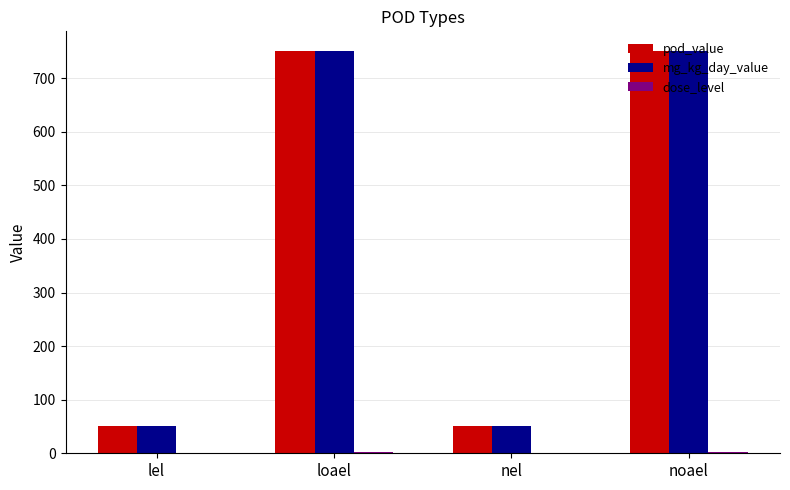

The value of pod_value at nel is 50. True or false?

True